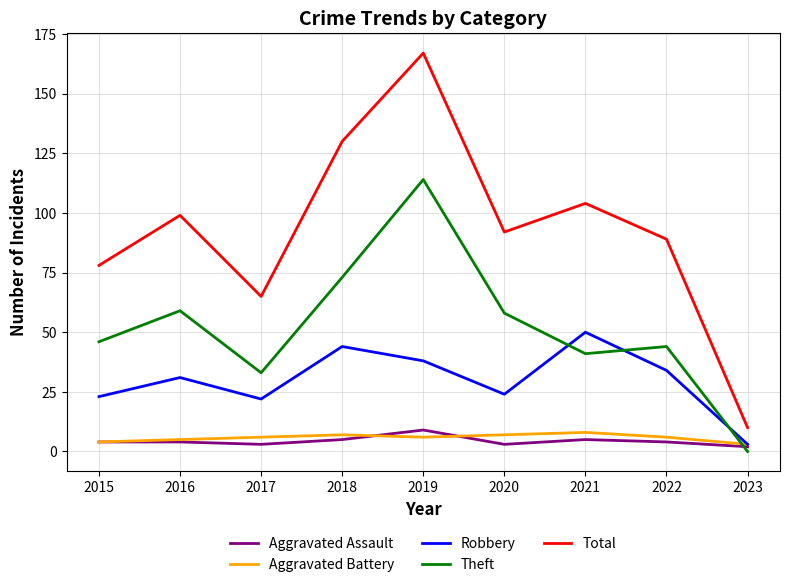

Is it true that Robbery equals 75 at 2021?

False